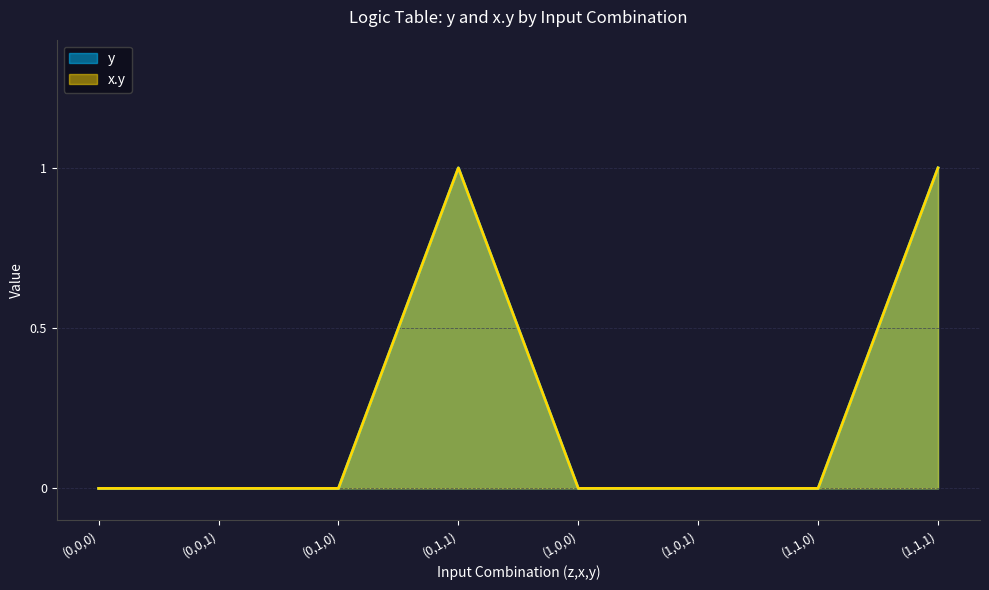

At which category is the sum across all series the highest?

(0,1,1)